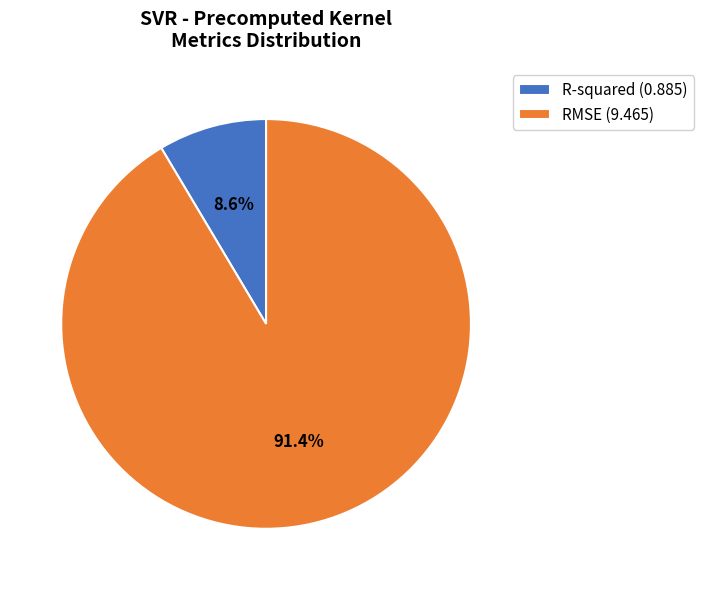

To the nearest percent, what portion does R-squared represent?

9%